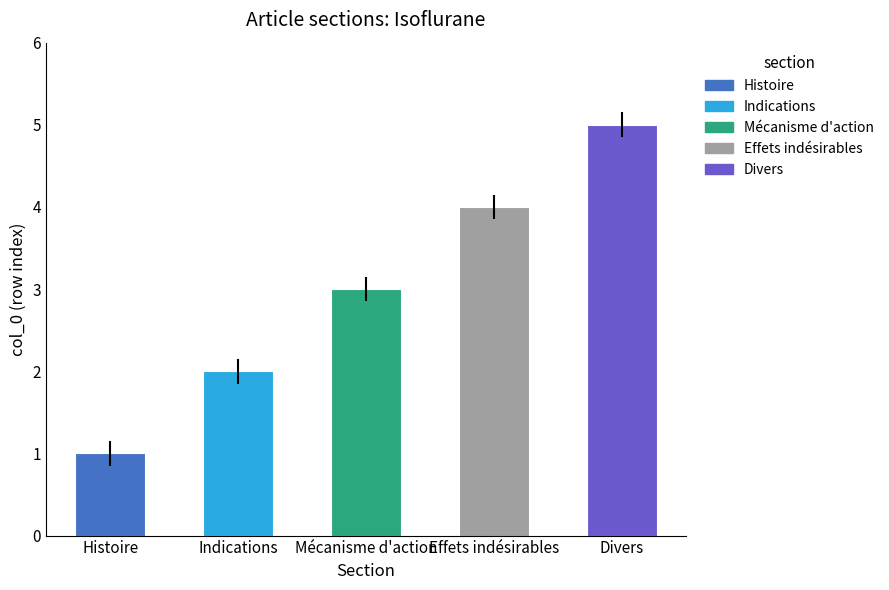

The chart shows a value of 5 at Divers. True or false?

True